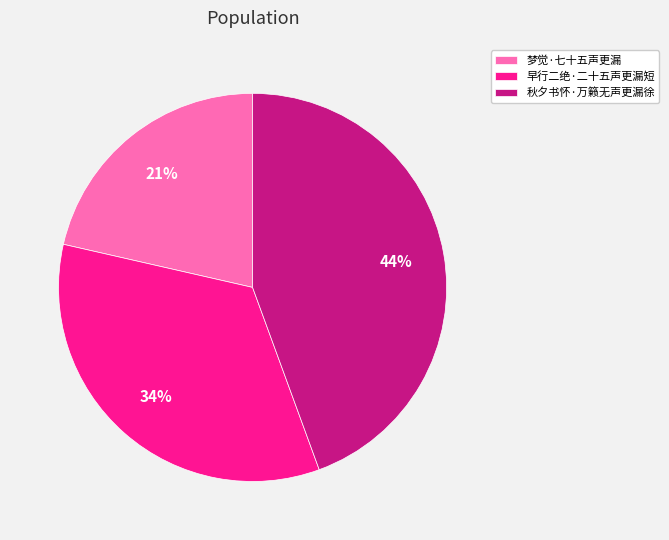

Is it true that 梦觉·七十五声更漏 is 21% of the pie?

True